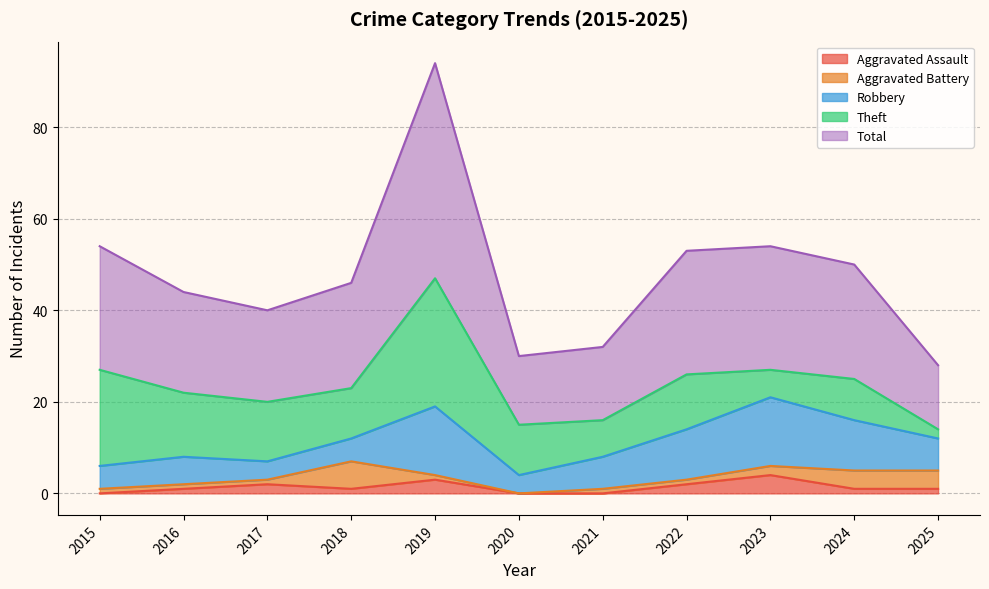

What is the difference between the maximum and minimum values in the Robbery series?

11